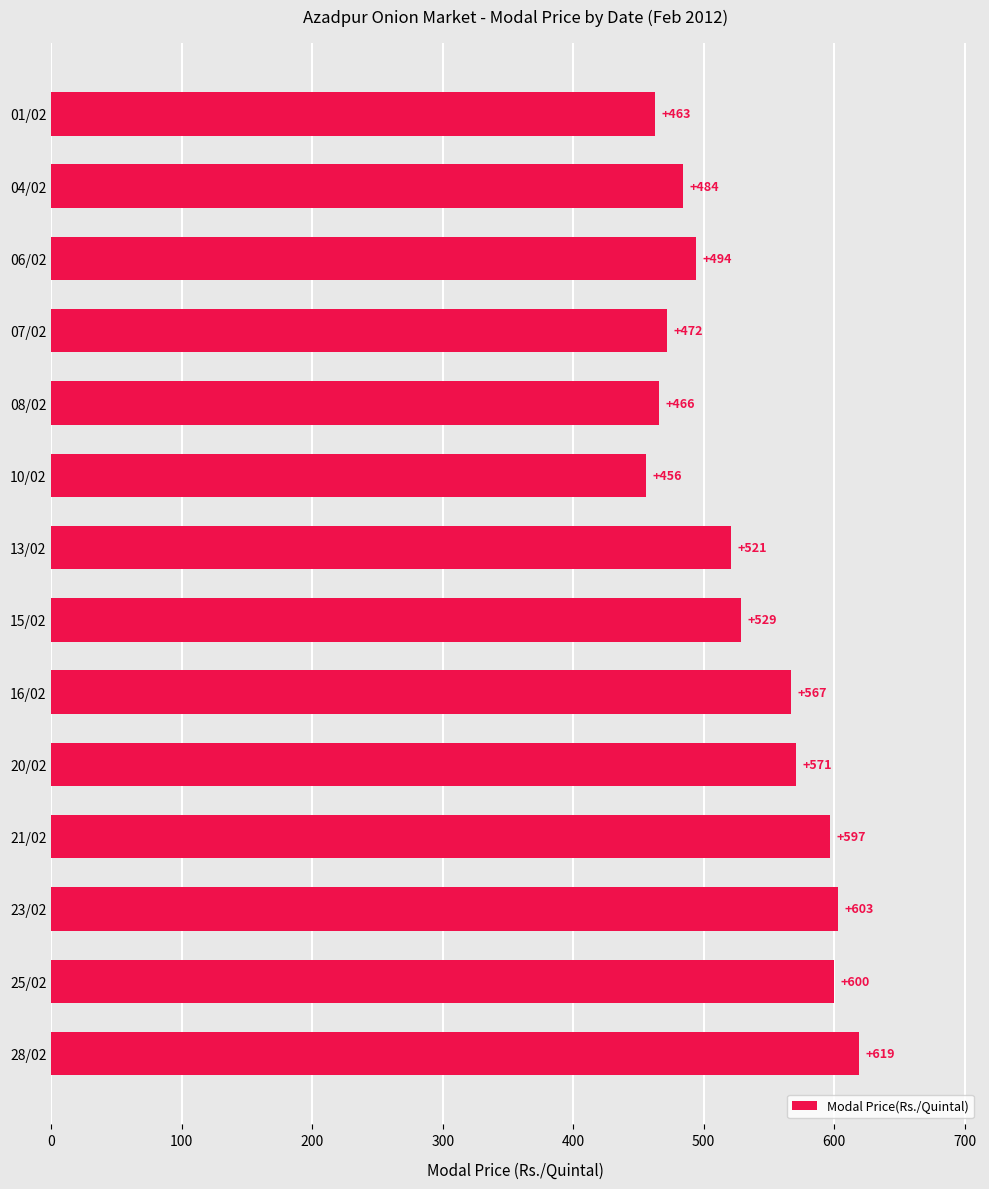

True or false: the data shows 600 at 25/02.

True